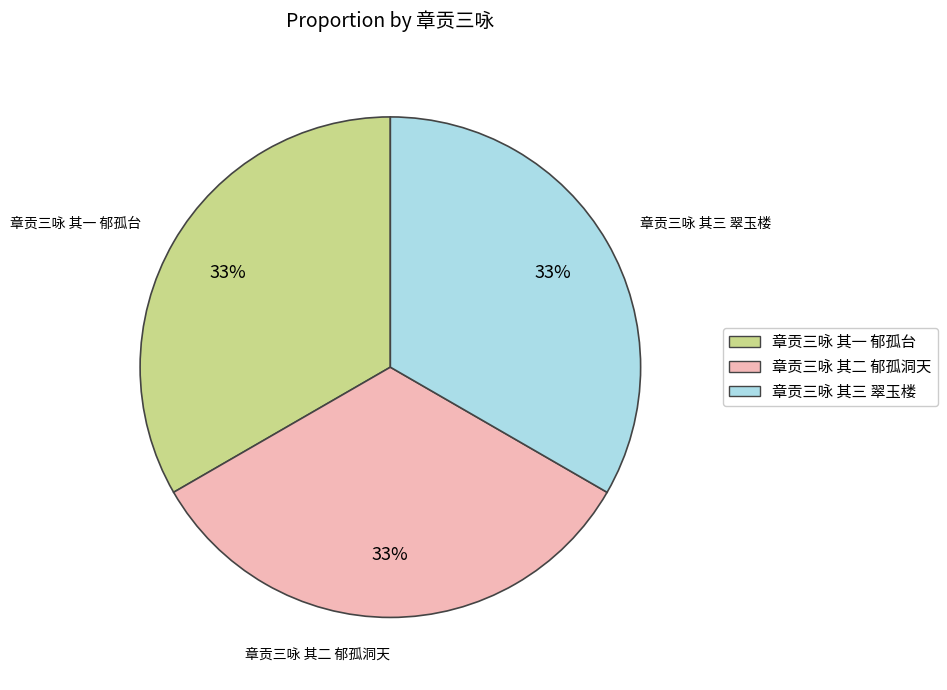

True or false: 章贡三咏 其一 郁孤台 accounts for 33% of the total.

True